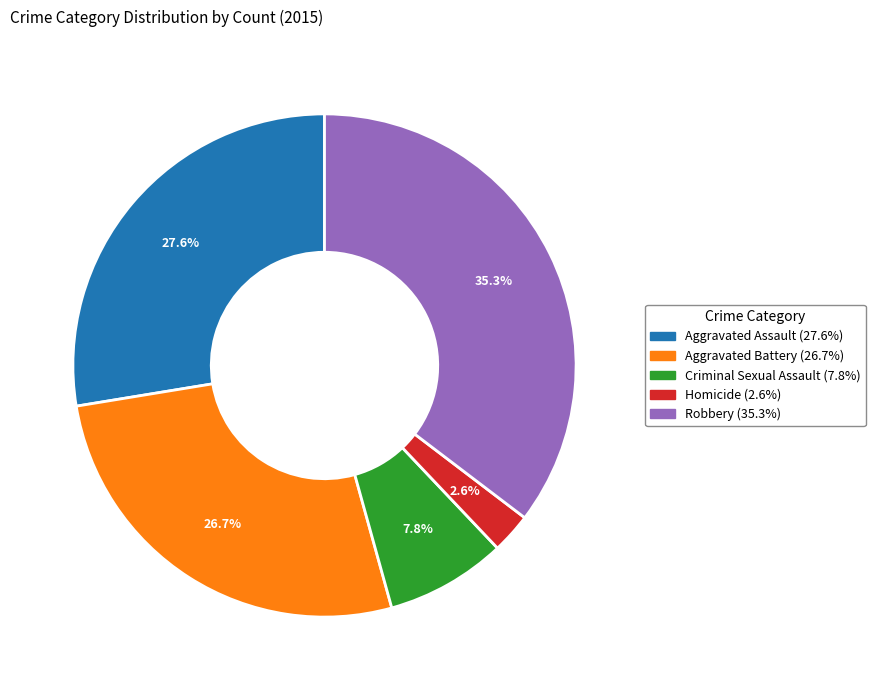

To the nearest percent, what is the average slice percentage?

20%